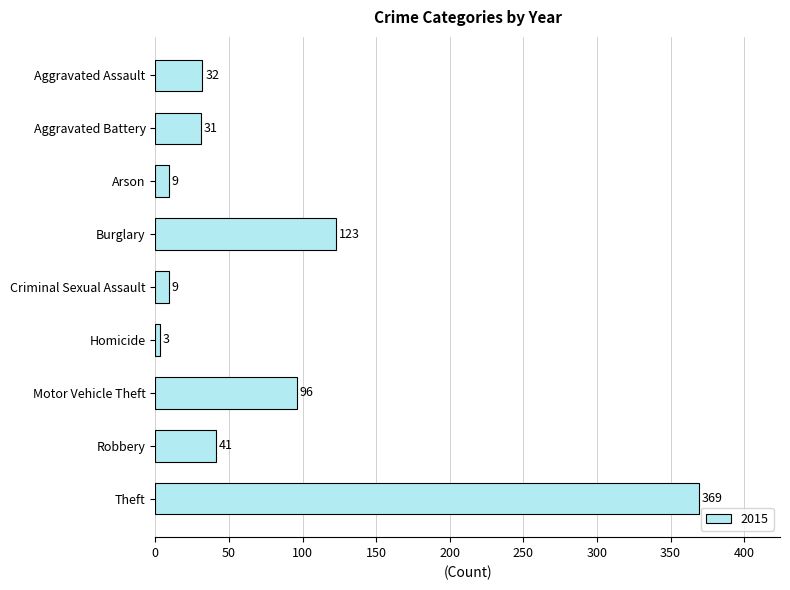

How many distinct data groups are displayed?

1